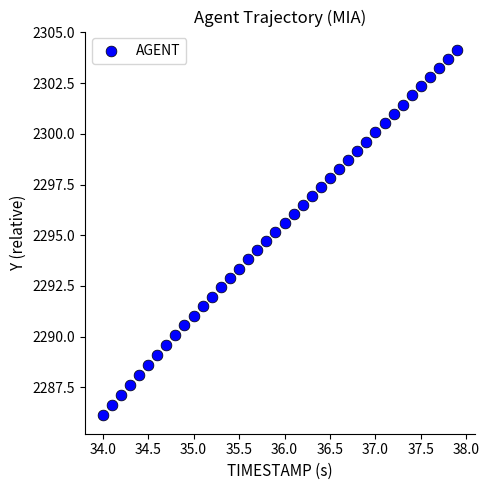

What is the range of X values (max minus min)?

3.9